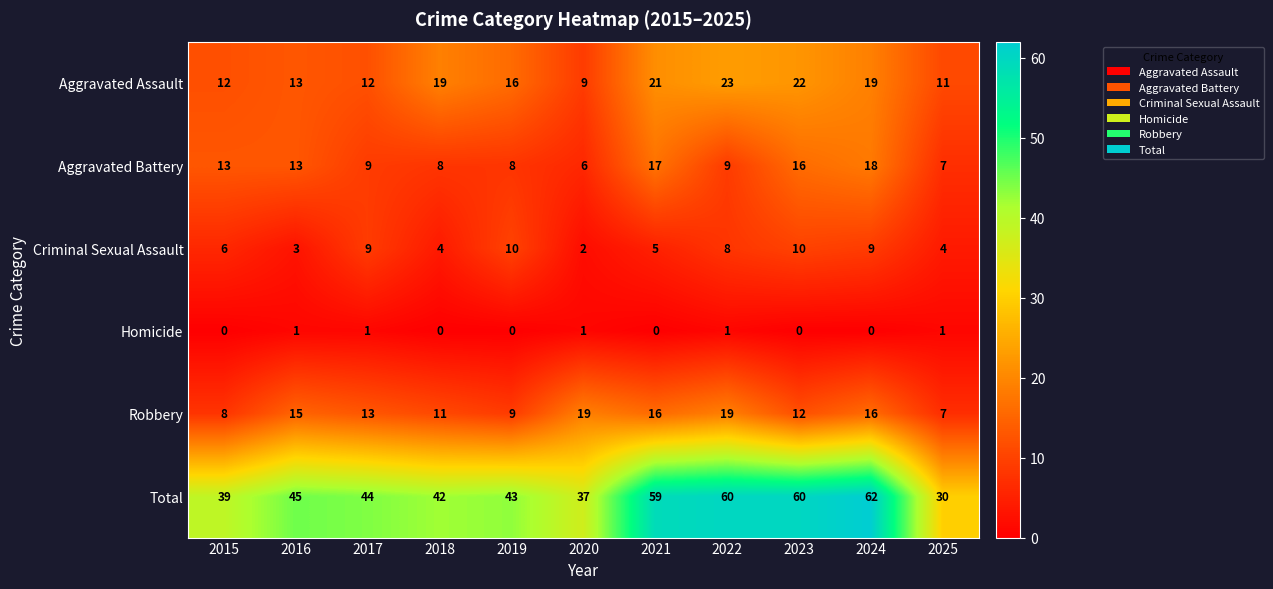

What is the maximum value for Criminal Sexual Assault?

10